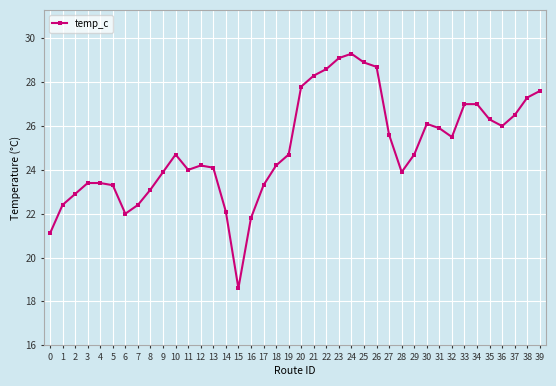

Reading left to right, extract all data points from this chart.

0=21.1	1=22.4	2=22.9	3=23.4	4=23.4	5=23.3	6=22.0	7=22.4	8=23.1	9=23.9	10=24.7	11=24.0	12=24.2	13=24.1	14=22.1	15=18.6	16=21.8	17=23.3	18=24.2	19=24.7	20=27.8	21=28.3	22=28.6	23=29.1	24=29.3	25=28.9	26=28.7	27=25.6	28=23.9	29=24.7	30=26.1	31=25.9	32=25.5	33=27.0	34=27.0	35=26.3	36=26.0	37=26.5	38=27.3	39=27.6